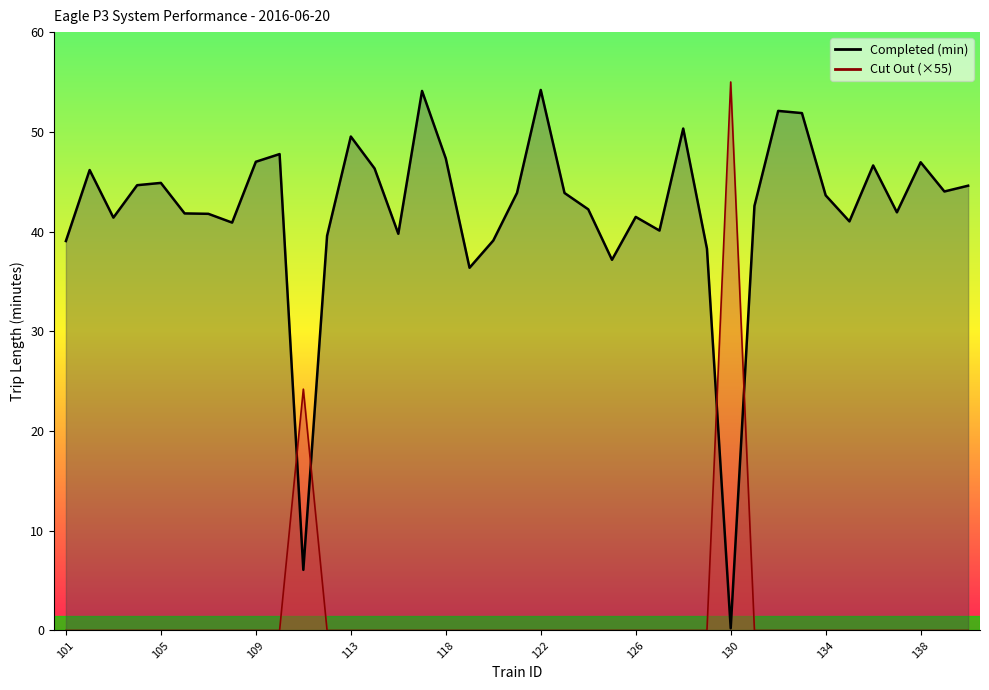

Which series has the largest range (max minus min)?

Cut Out